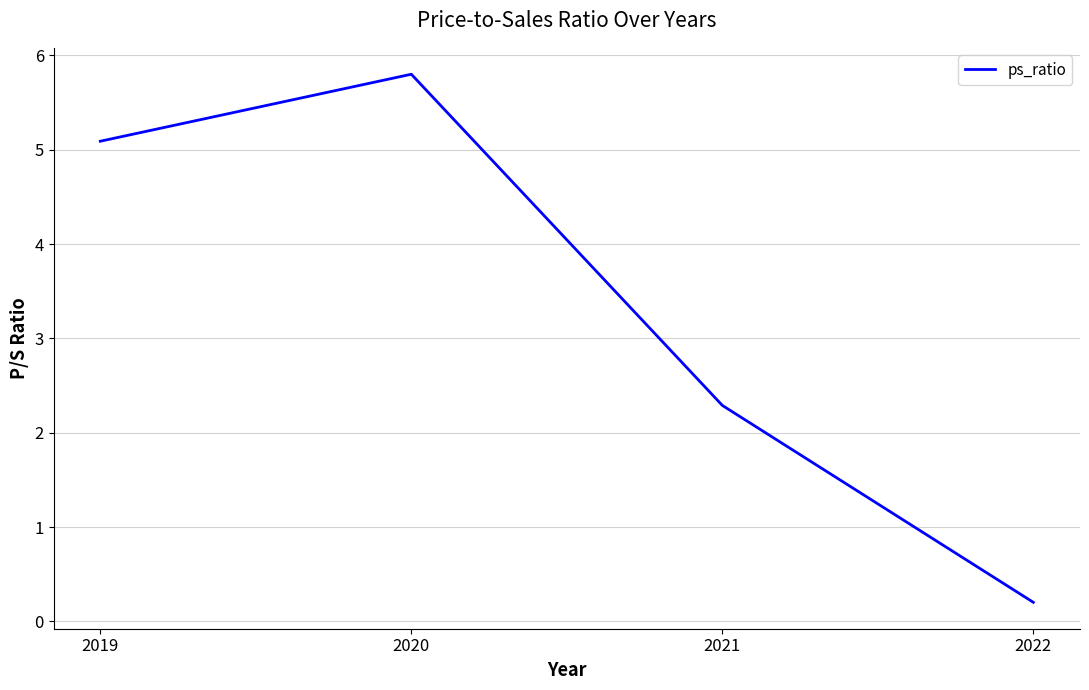

Does the chart have visible grid lines?

Yes